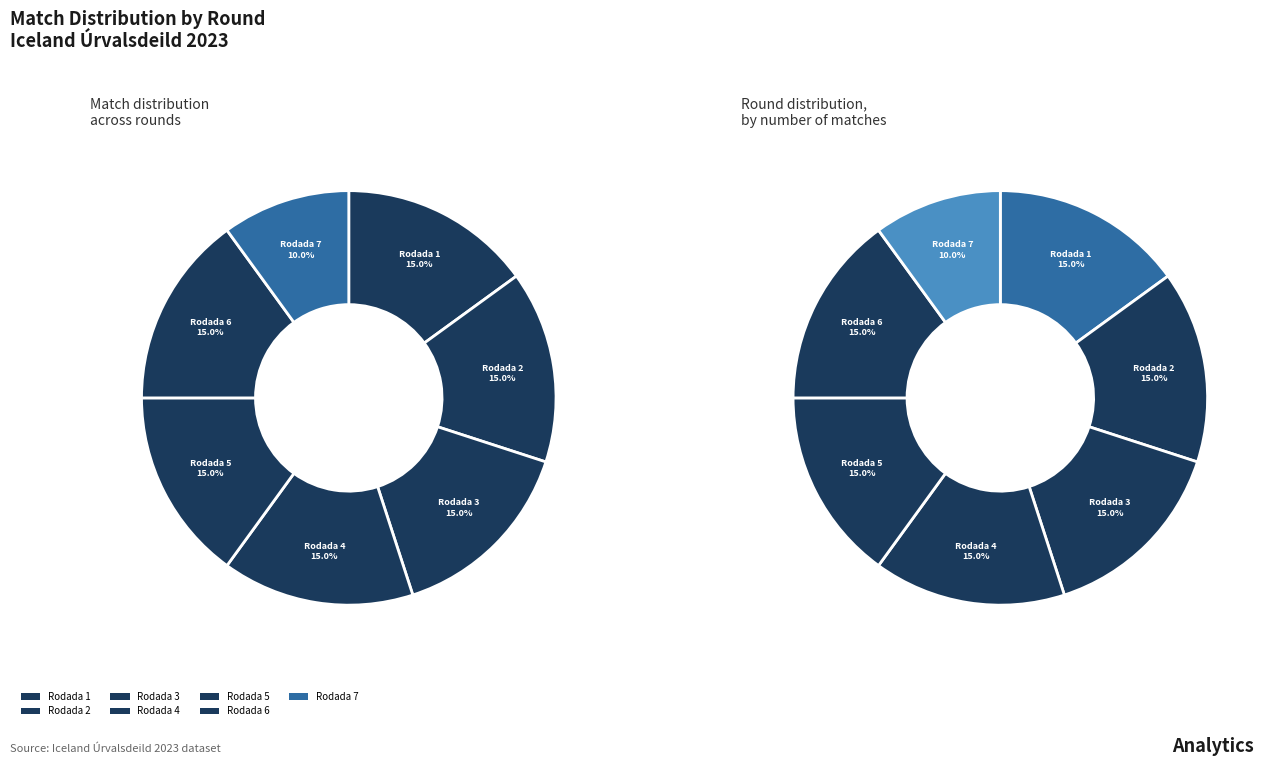

To the nearest percent, what percentage of the pie is Rodada 2?

15%